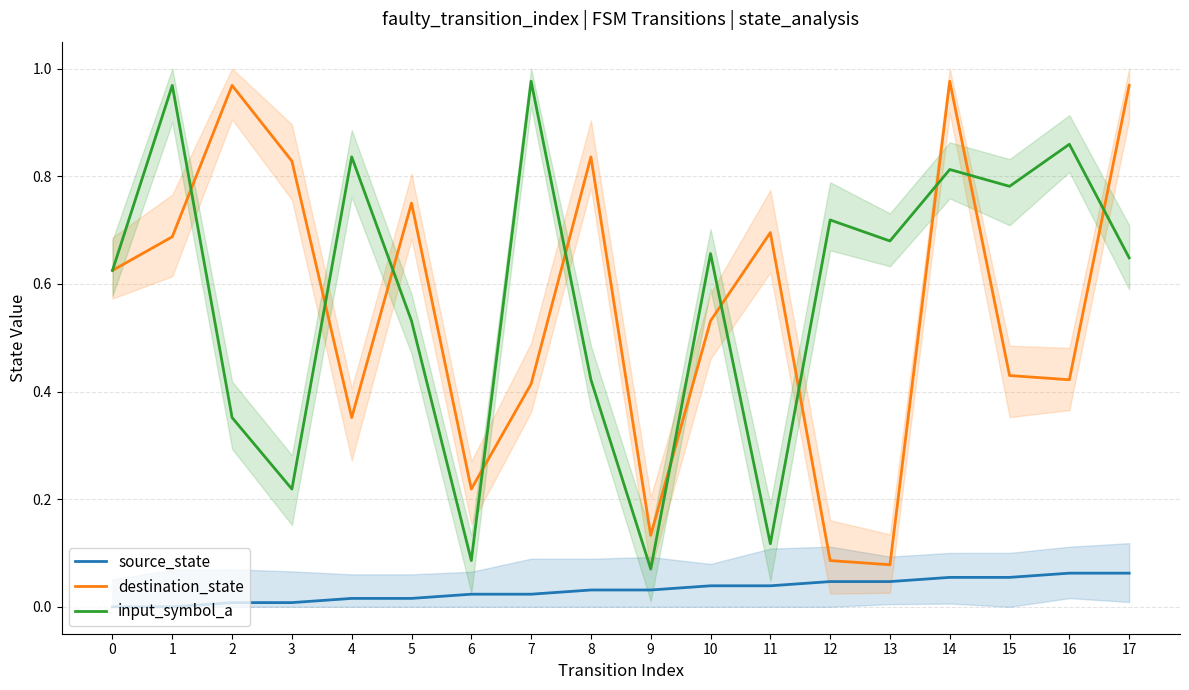

What is the average value of the input_symbol_a series?

0.6